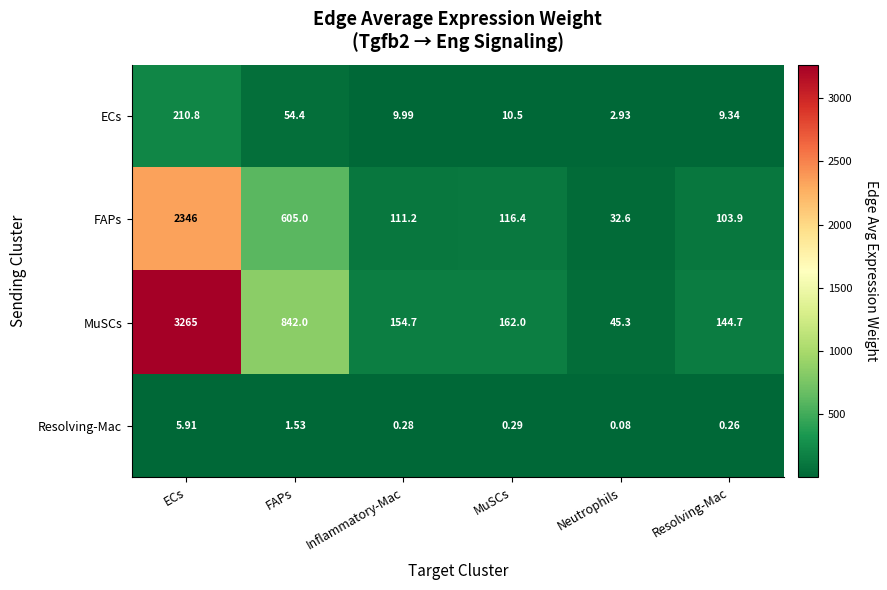

Which series has the largest total across all categories?

MuSCs